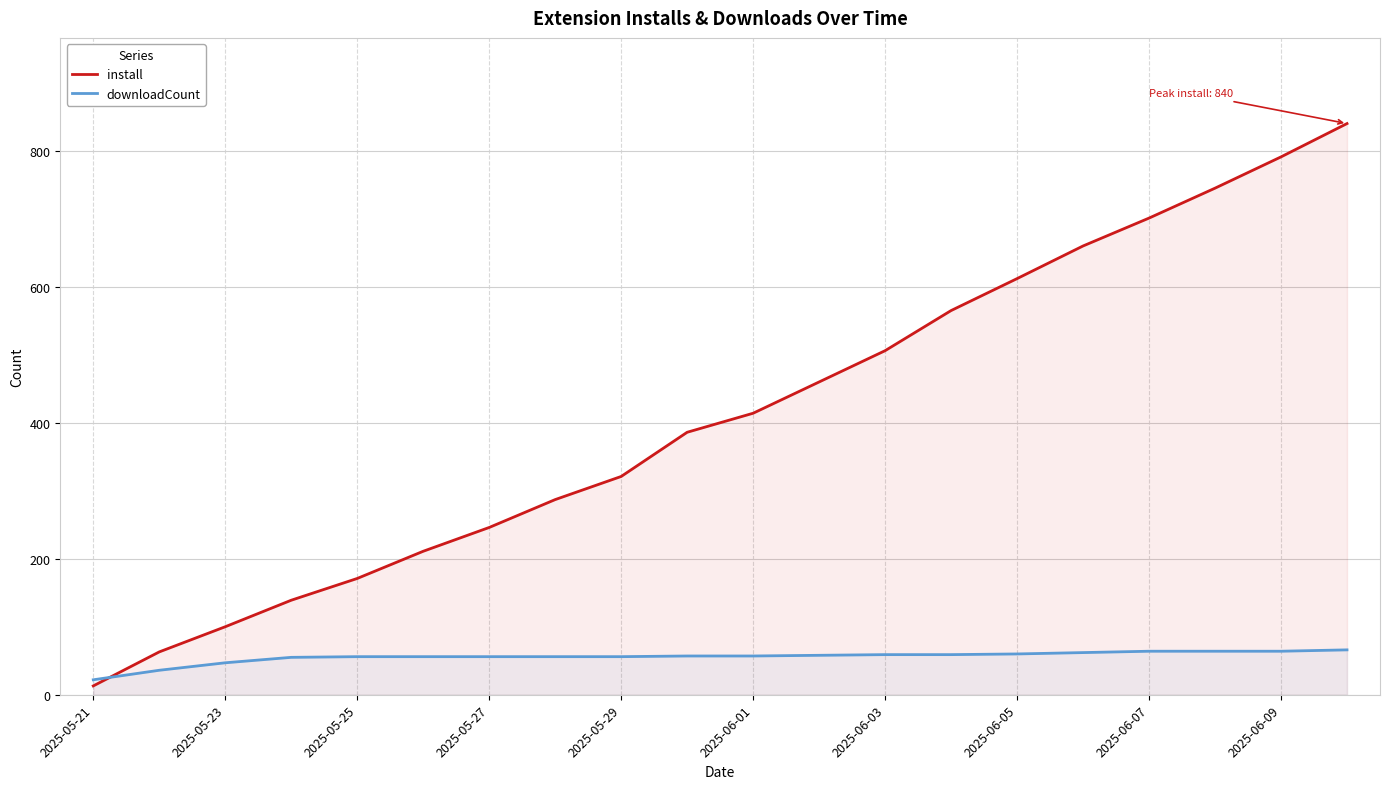

True or false: install has a value of 612 at 2025-06-05.

True